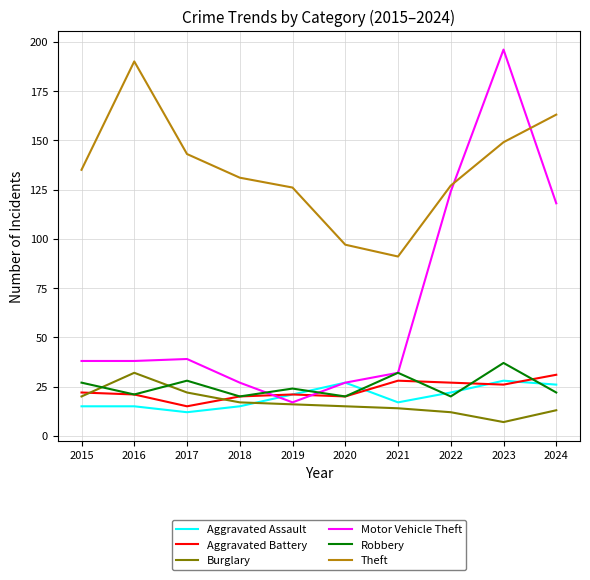

Which series changed the most between 2016 and 2022?

Motor Vehicle Theft